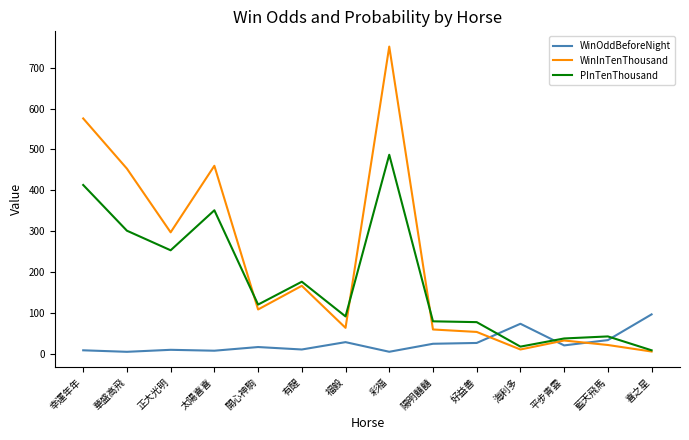

At 藍天飛馬, list the series in order from largest to smallest.

PInTenThousand, WinOddBeforeNight, WinInTenThousand